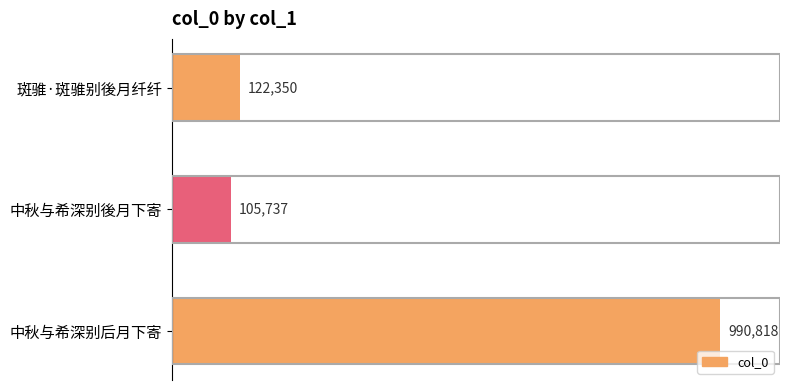

Are the bars horizontal?

Yes